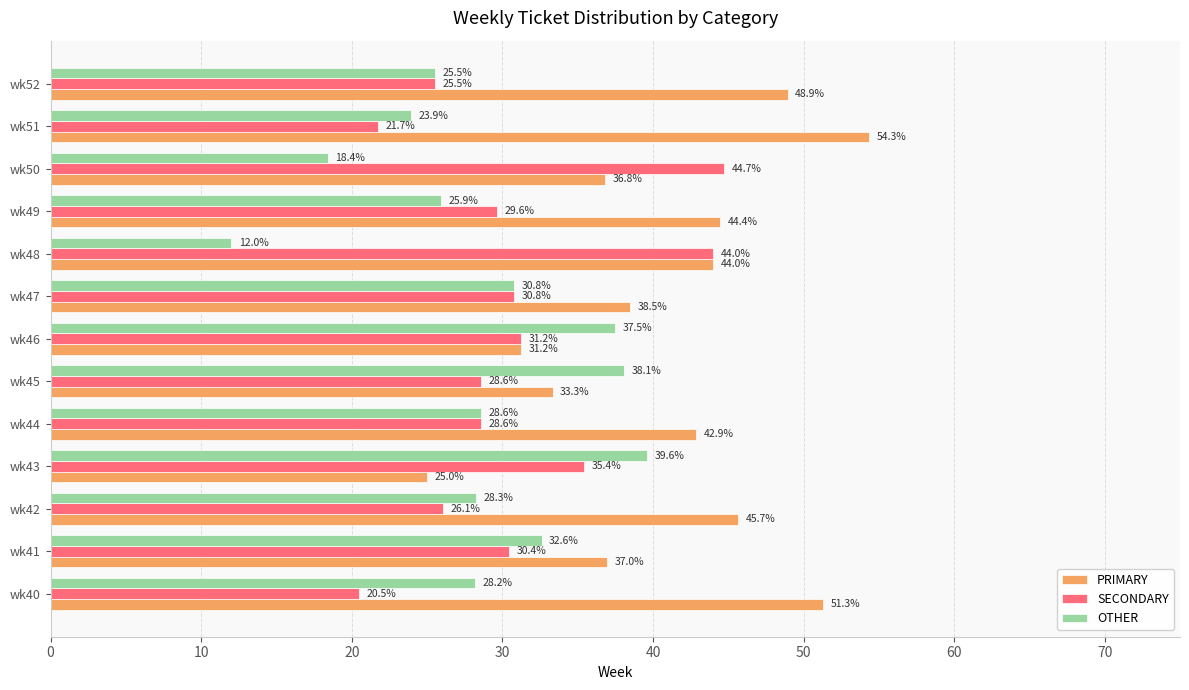

Which series has the largest total across all categories?

PRIMARY